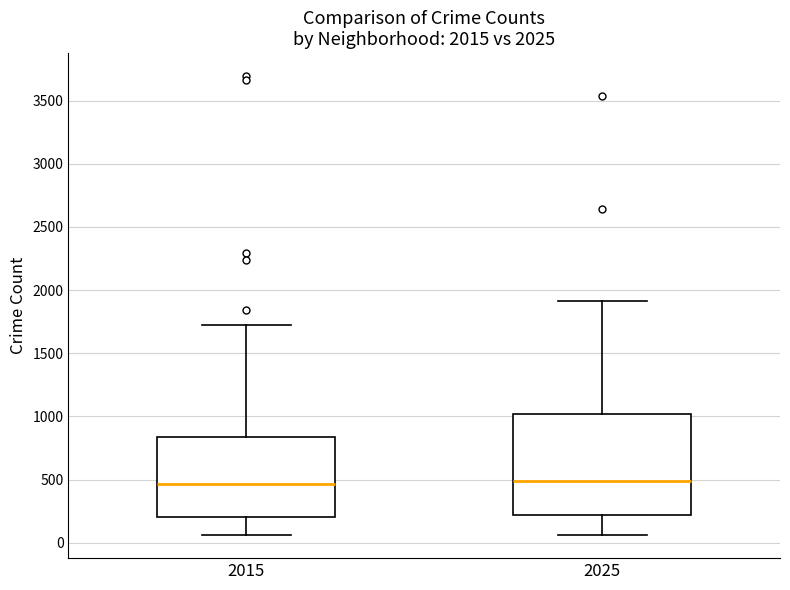

Where is the lower edge of the box at x = 2025 on the y-axis? The values are not printed on the chart, so give them approximately, as read against the axis.

200